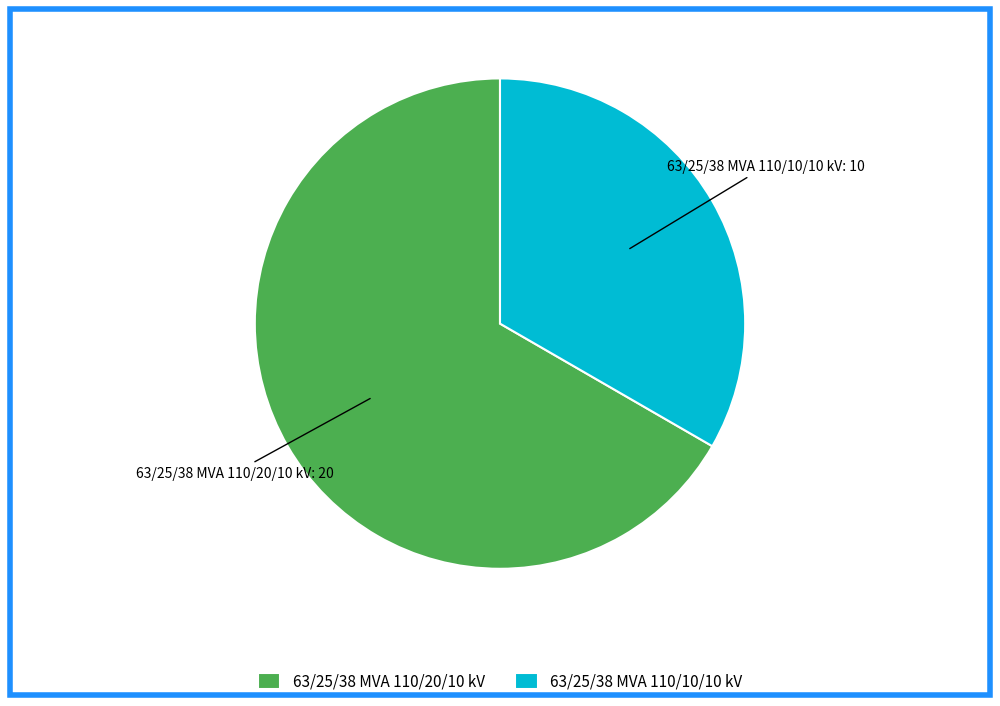

Rank the categories by value from highest to lowest.

63/25/38 MVA 110/20/10 kV, 63/25/38 MVA 110/10/10 kV